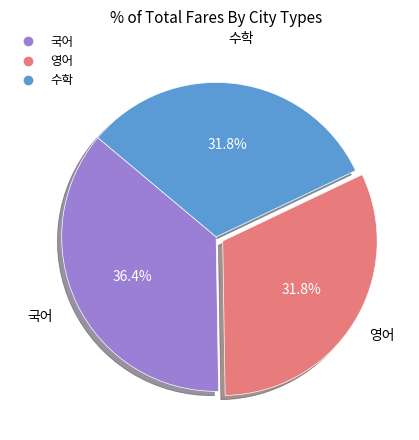

What is the largest slice in the pie chart?

국어